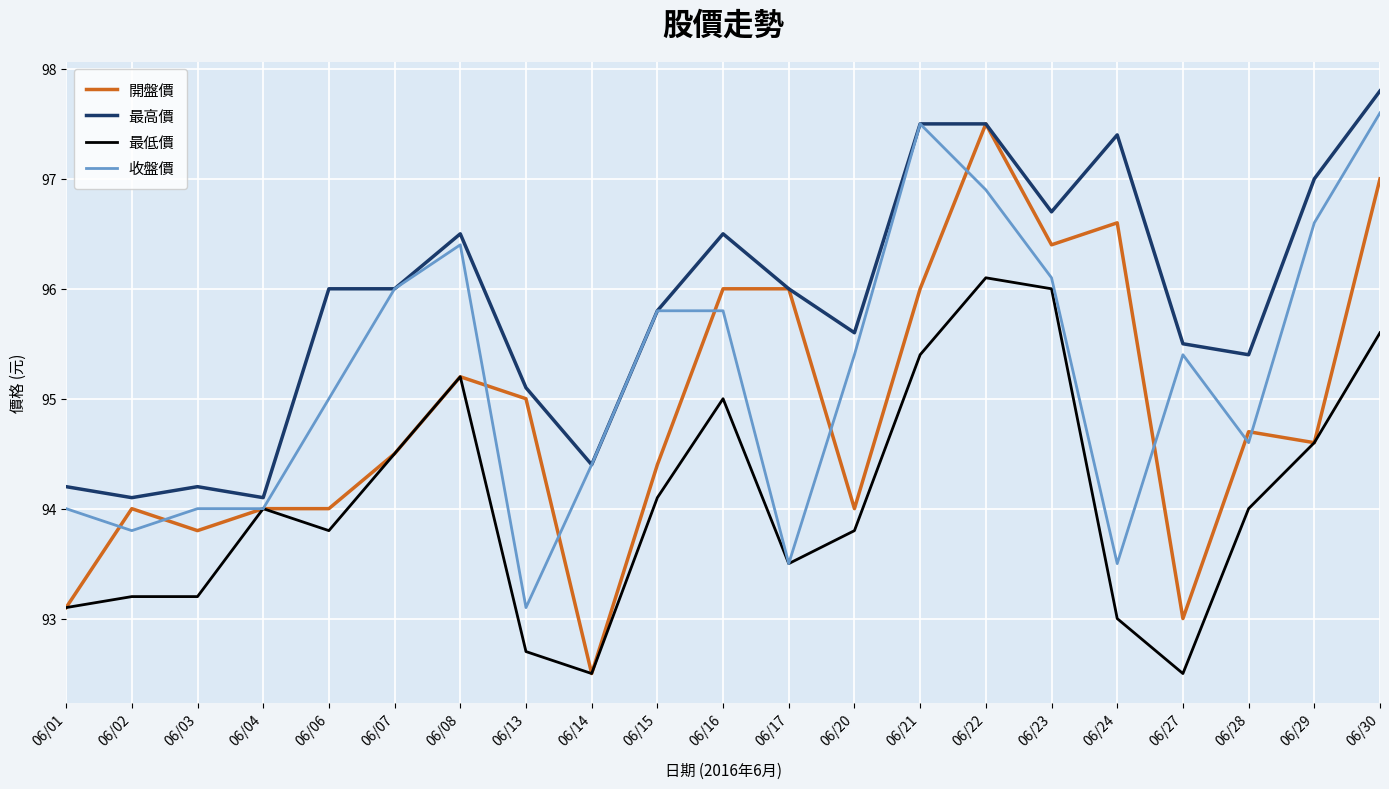

What is the difference between the maximum and minimum values in the 收盤價 series?

4.5